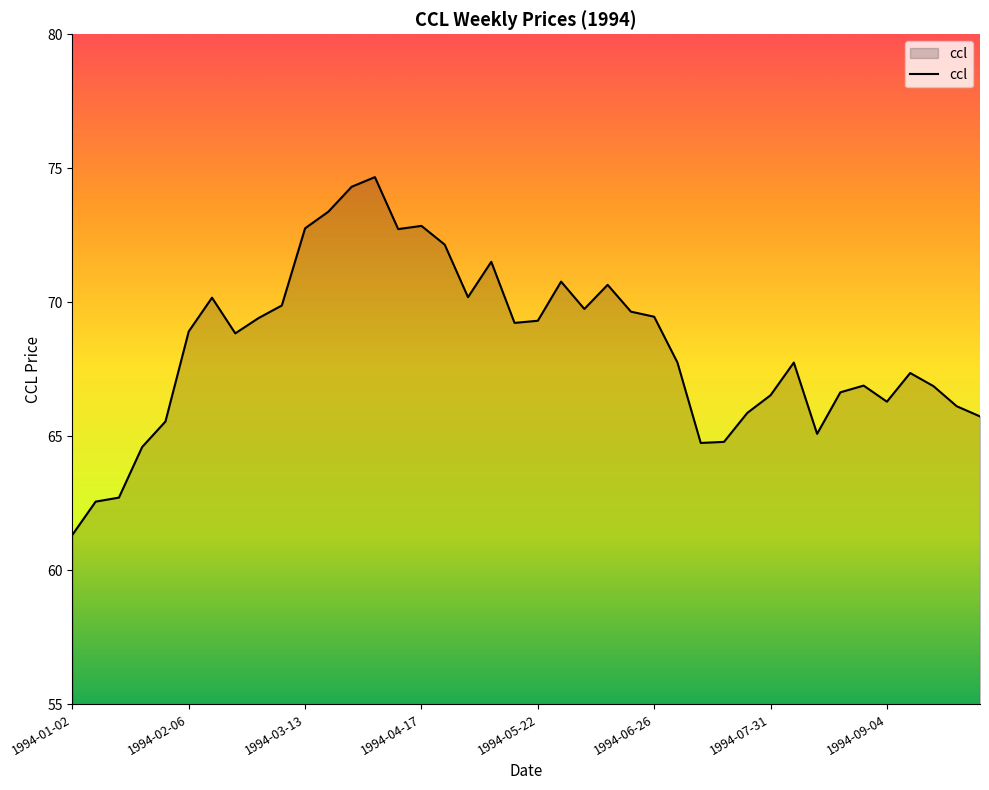

What is the greatest value displayed?

74.7